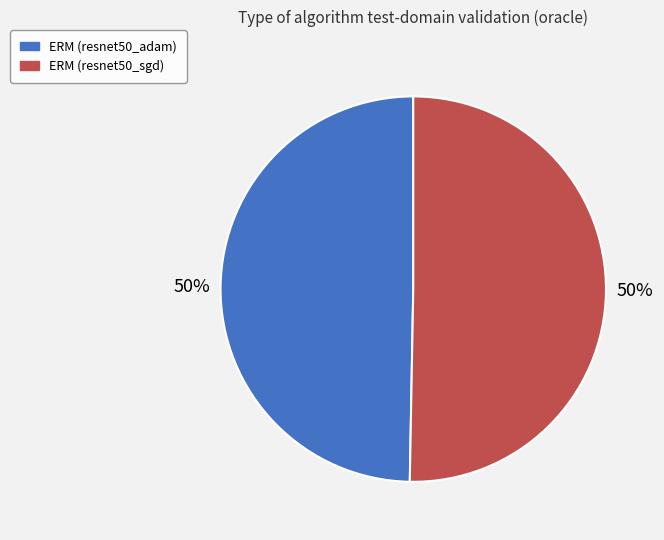

What is the ratio of the value at ERM (resnet50_adam) to the value at ERM (resnet50_sgd)?

1.0